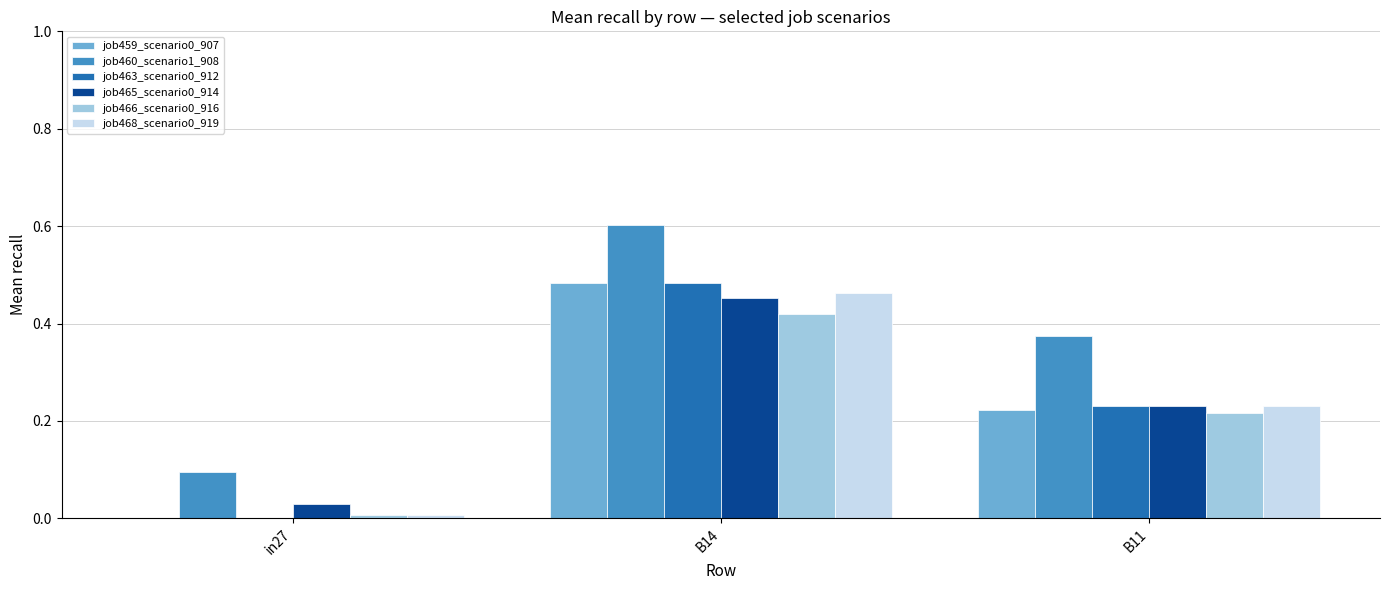

Which label corresponds to the largest value in the chart?

B14